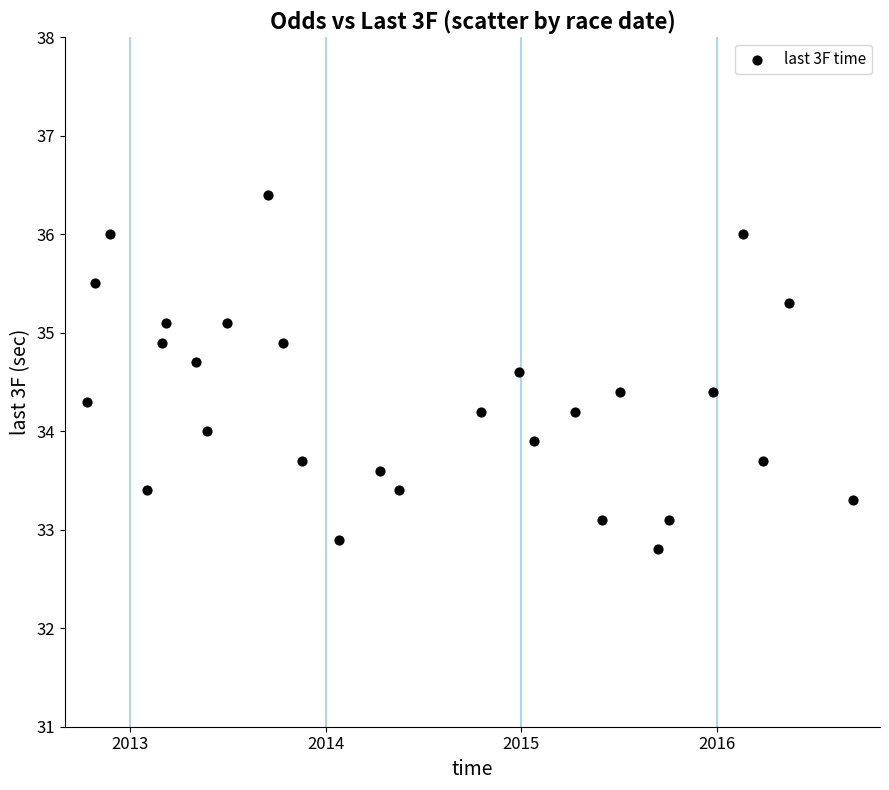

What is the range of Y values (max minus min)?

3.6